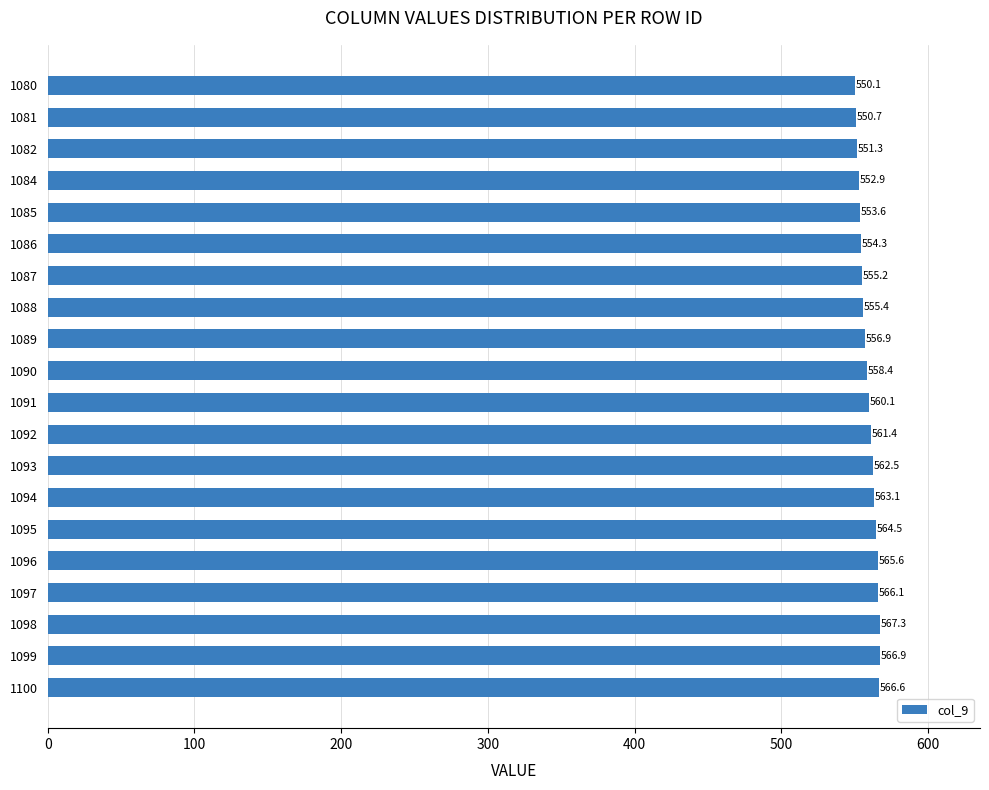

How many values are below 560?

10